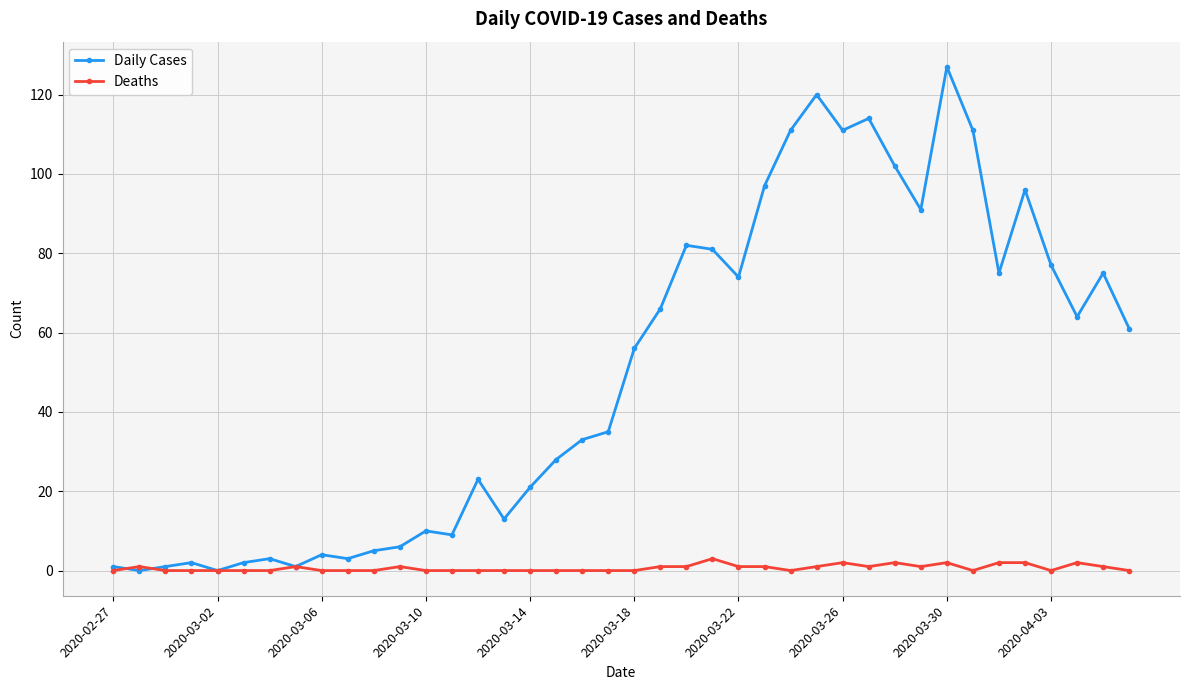

What is the value of the Deaths point at the 26th from the left?

1